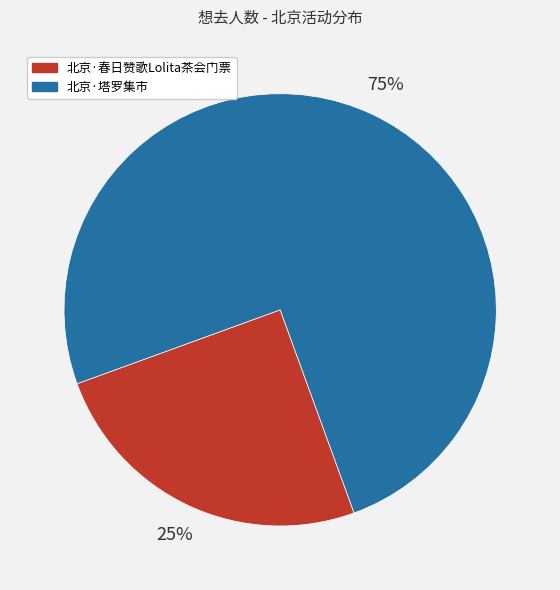

How many segments does this pie chart have?

2